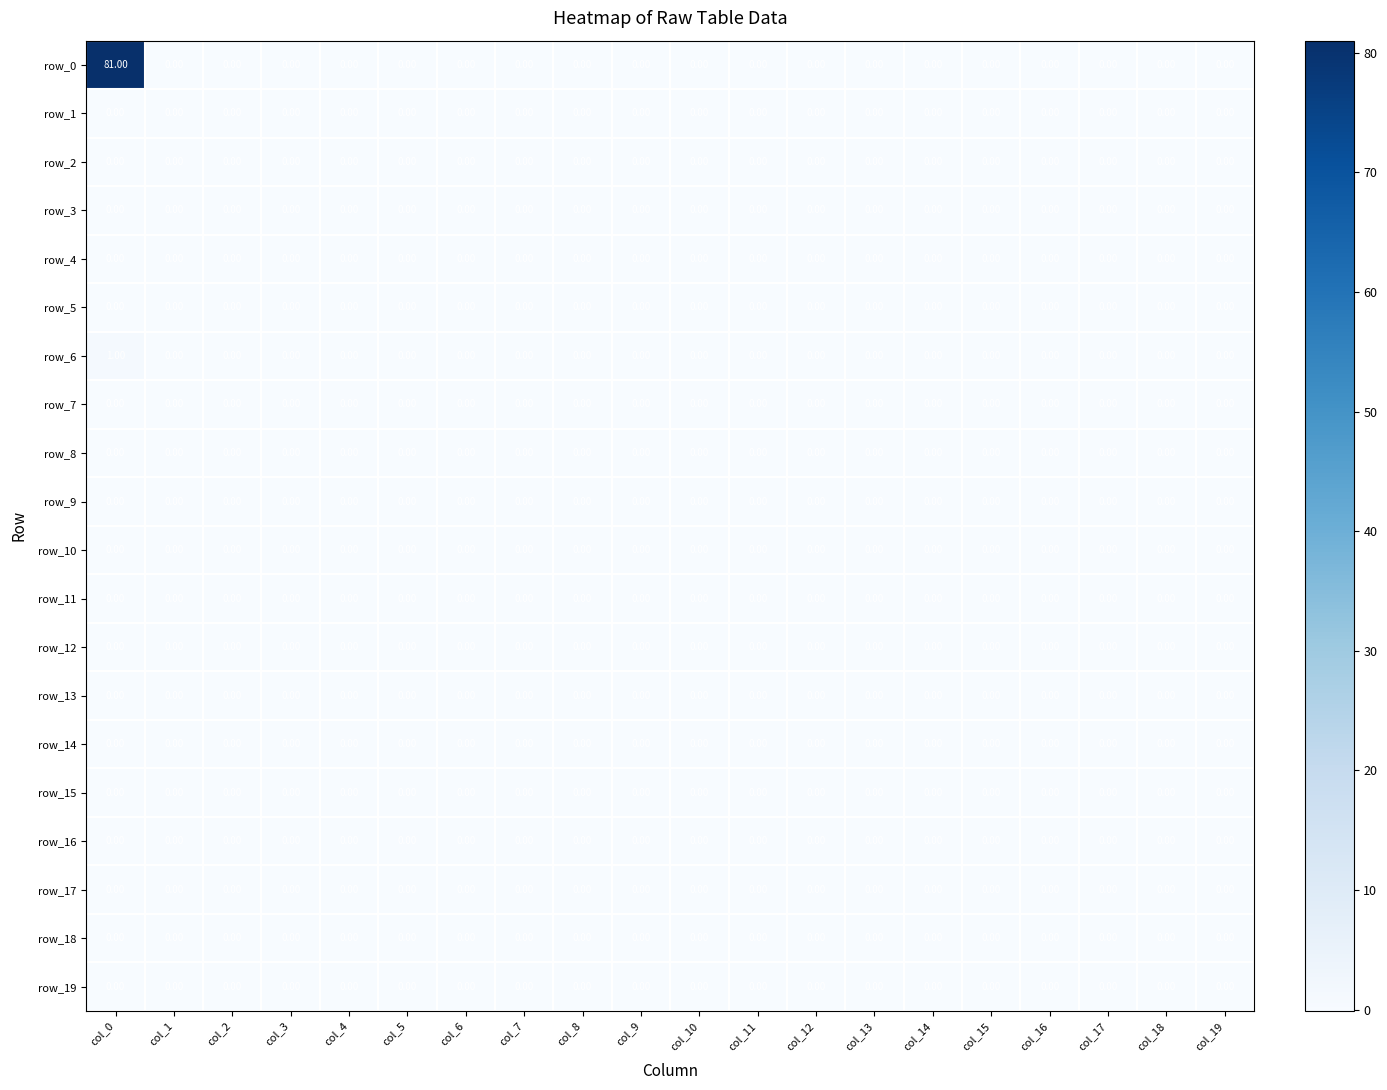

Reading left to right, extract all data points from this chart.

row_0: col_0=81	col_1=0	col_2=0	col_3=0	col_4=0	col_5=0	col_6=0	col_7=0	col_8=0	col_9=0	col_10=0	col_11=0	col_12=0	col_13=0	col_14=0	col_15=0	col_16=0	col_17=0	col_18=0	col_19=0
row_1: col_0=0	col_1=0	col_2=0	col_3=0	col_4=0	col_5=0	col_6=0	col_7=0	col_8=0	col_9=0	col_10=0	col_11=0	col_12=0	col_13=0	col_14=0	col_15=0	col_16=0	col_17=0	col_18=0	col_19=0
row_2: col_0=0	col_1=0	col_2=0	col_3=0	col_4=0	col_5=0	col_6=0	col_7=0	col_8=0	col_9=0	col_10=0	col_11=0	col_12=0	col_13=0	col_14=0	col_15=0	col_16=0	col_17=0	col_18=0	col_19=0
row_3: col_0=0	col_1=0	col_2=0	col_3=0	col_4=0	col_5=0	col_6=0	col_7=0	col_8=0	col_9=0	col_10=0	col_11=0	col_12=0	col_13=0	col_14=0	col_15=0	col_16=0	col_17=0	col_18=0	col_19=0
row_4: col_0=0	col_1=0	col_2=0	col_3=0	col_4=0	col_5=0	col_6=0	col_7=0	col_8=0	col_9=0	col_10=0	col_11=0	col_12=0	col_13=0	col_14=0	col_15=0	col_16=0	col_17=0	col_18=0	col_19=0
row_5: col_0=0	col_1=0	col_2=0	col_3=0	col_4=0	col_5=0	col_6=0	col_7=0	col_8=0	col_9=0	col_10=0	col_11=0	col_12=0	col_13=0	col_14=0	col_15=0	col_16=0	col_17=0	col_18=0	col_19=0
row_6: col_0=1	col_1=0	col_2=0	col_3=0	col_4=0	col_5=0	col_6=0	col_7=0	col_8=0	col_9=0	col_10=0	col_11=0	col_12=0	col_13=0	col_14=0	col_15=0	col_16=0	col_17=0	col_18=0	col_19=0
row_7: col_0=0	col_1=0	col_2=0	col_3=0	col_4=0	col_5=0	col_6=0	col_7=0	col_8=0	col_9=0	col_10=0	col_11=0	col_12=0	col_13=0	col_14=0	col_15=0	col_16=0	col_17=0	col_18=0	col_19=0
row_8: col_0=0	col_1=0	col_2=0	col_3=0	col_4=0	col_5=0	col_6=0	col_7=0	col_8=0	col_9=0	col_10=0	col_11=0	col_12=0	col_13=0	col_14=0	col_15=0	col_16=0	col_17=0	col_18=0	col_19=0
row_9: col_0=0	col_1=0	col_2=0	col_3=0	col_4=0	col_5=0	col_6=0	col_7=0	col_8=0	col_9=0	col_10=0	col_11=0	col_12=0	col_13=0	col_14=0	col_15=0	col_16=0	col_17=0	col_18=0	col_19=0
row_10: col_0=0	col_1=0	col_2=0	col_3=0	col_4=0	col_5=0	col_6=0	col_7=0	col_8=0	col_9=0	col_10=0	col_11=0	col_12=0	col_13=0	col_14=0	col_15=0	col_16=0	col_17=0	col_18=0	col_19=0
row_11: col_0=0	col_1=0	col_2=0	col_3=0	col_4=0	col_5=0	col_6=0	col_7=0	col_8=0	col_9=0	col_10=0	col_11=0	col_12=0	col_13=0	col_14=0	col_15=0	col_16=0	col_17=0	col_18=0	col_19=0
row_12: col_0=0	col_1=0	col_2=0	col_3=0	col_4=0	col_5=0	col_6=0	col_7=0	col_8=0	col_9=0	col_10=0	col_11=0	col_12=0	col_13=0	col_14=0	col_15=0	col_16=0	col_17=0	col_18=0	col_19=0
row_13: col_0=0	col_1=0	col_2=0	col_3=0	col_4=0	col_5=0	col_6=0	col_7=0	col_8=0	col_9=0	col_10=0	col_11=0	col_12=0	col_13=0	col_14=0	col_15=0	col_16=0	col_17=0	col_18=0	col_19=0
row_14: col_0=0	col_1=0	col_2=0	col_3=0	col_4=0	col_5=0	col_6=0	col_7=0	col_8=0	col_9=0	col_10=0	col_11=0	col_12=0	col_13=0	col_14=0	col_15=0	col_16=0	col_17=0	col_18=0	col_19=0
row_15: col_0=0	col_1=0	col_2=0	col_3=0	col_4=0	col_5=0	col_6=0	col_7=0	col_8=0	col_9=0	col_10=0	col_11=0	col_12=0	col_13=0	col_14=0	col_15=0	col_16=0	col_17=0	col_18=0	col_19=0
row_16: col_0=0	col_1=0	col_2=0	col_3=0	col_4=0	col_5=0	col_6=0	col_7=0	col_8=0	col_9=0	col_10=0	col_11=0	col_12=0	col_13=0	col_14=0	col_15=0	col_16=0	col_17=0	col_18=0	col_19=0
row_17: col_0=0	col_1=0	col_2=0	col_3=0	col_4=0	col_5=0	col_6=0	col_7=0	col_8=0	col_9=0	col_10=0	col_11=0	col_12=0	col_13=0	col_14=0	col_15=0	col_16=0	col_17=0	col_18=0	col_19=0
row_18: col_0=0	col_1=0	col_2=0	col_3=0	col_4=0	col_5=0	col_6=0	col_7=0	col_8=0	col_9=0	col_10=0	col_11=0	col_12=0	col_13=0	col_14=0	col_15=0	col_16=0	col_17=0	col_18=0	col_19=0
row_19: col_0=0	col_1=0	col_2=0	col_3=0	col_4=0	col_5=0	col_6=0	col_7=0	col_8=0	col_9=0	col_10=0	col_11=0	col_12=0	col_13=0	col_14=0	col_15=0	col_16=0	col_17=0	col_18=0	col_19=0